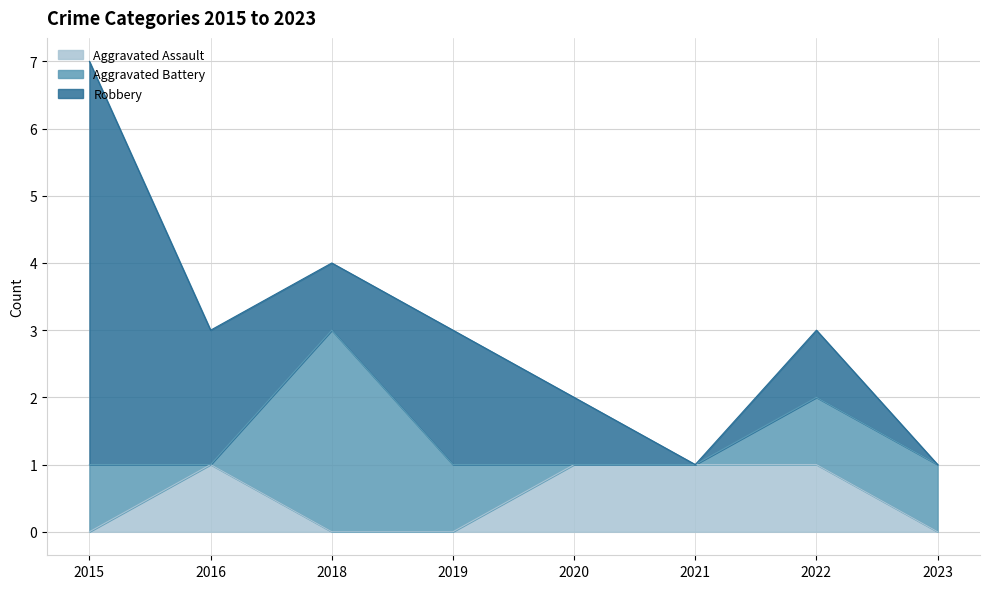

What is the sum of the Aggravated Assault values at 2021 and 2015?

1